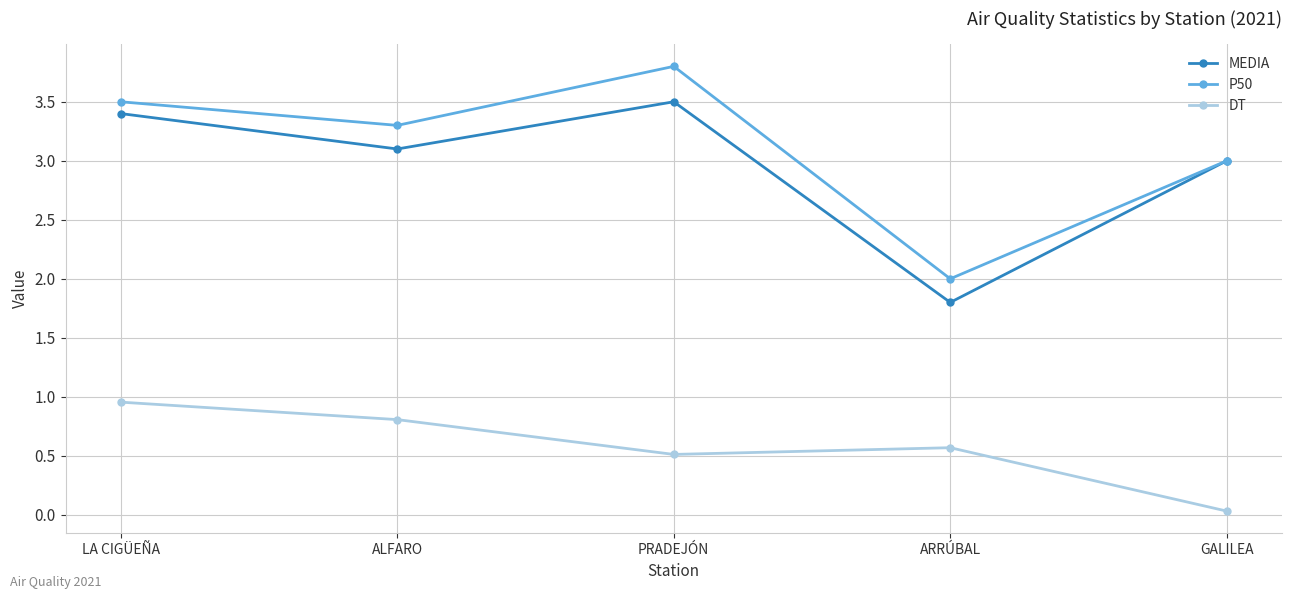

Where is the first local minimum for P50?

ALFARO